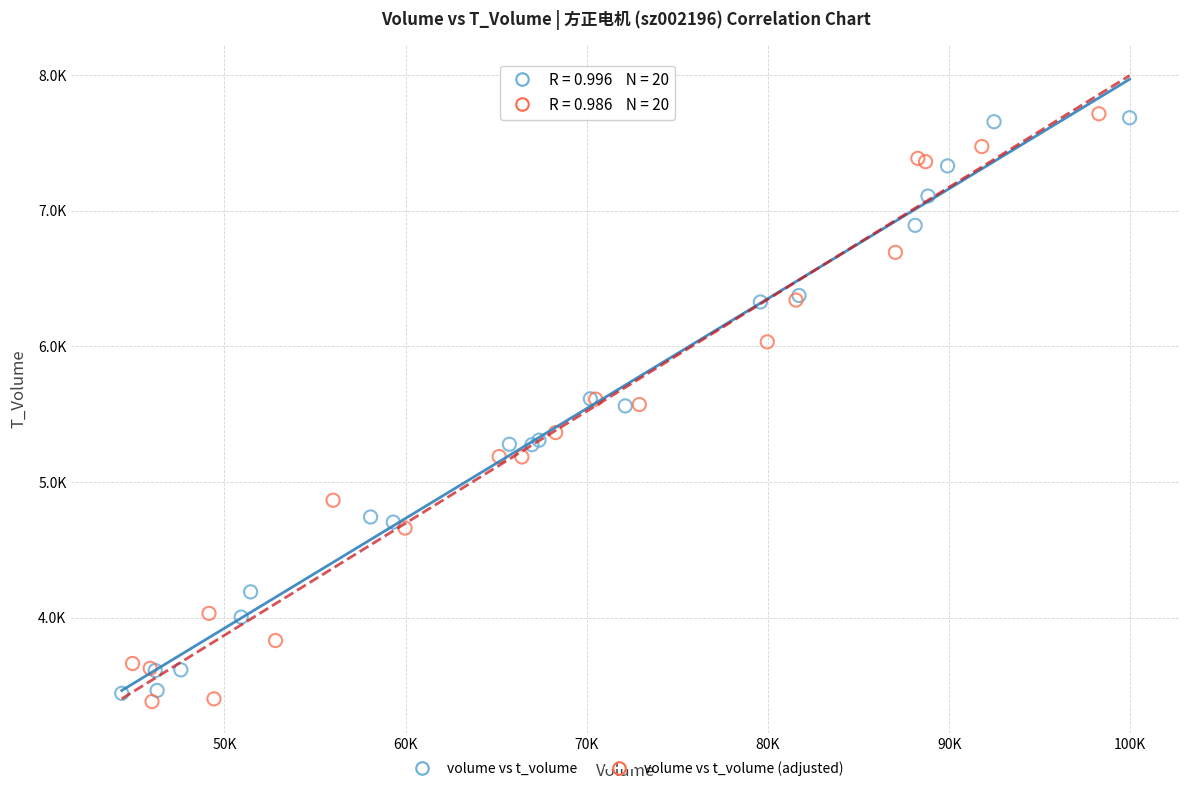

What are all the series names shown in the legend?

volume vs t_volume, volume vs t_volume (adjusted)